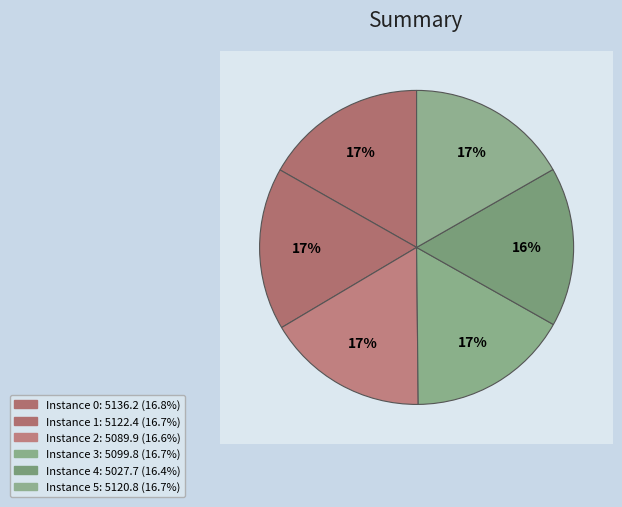

Is it true that 2 is 17% of the pie?

True